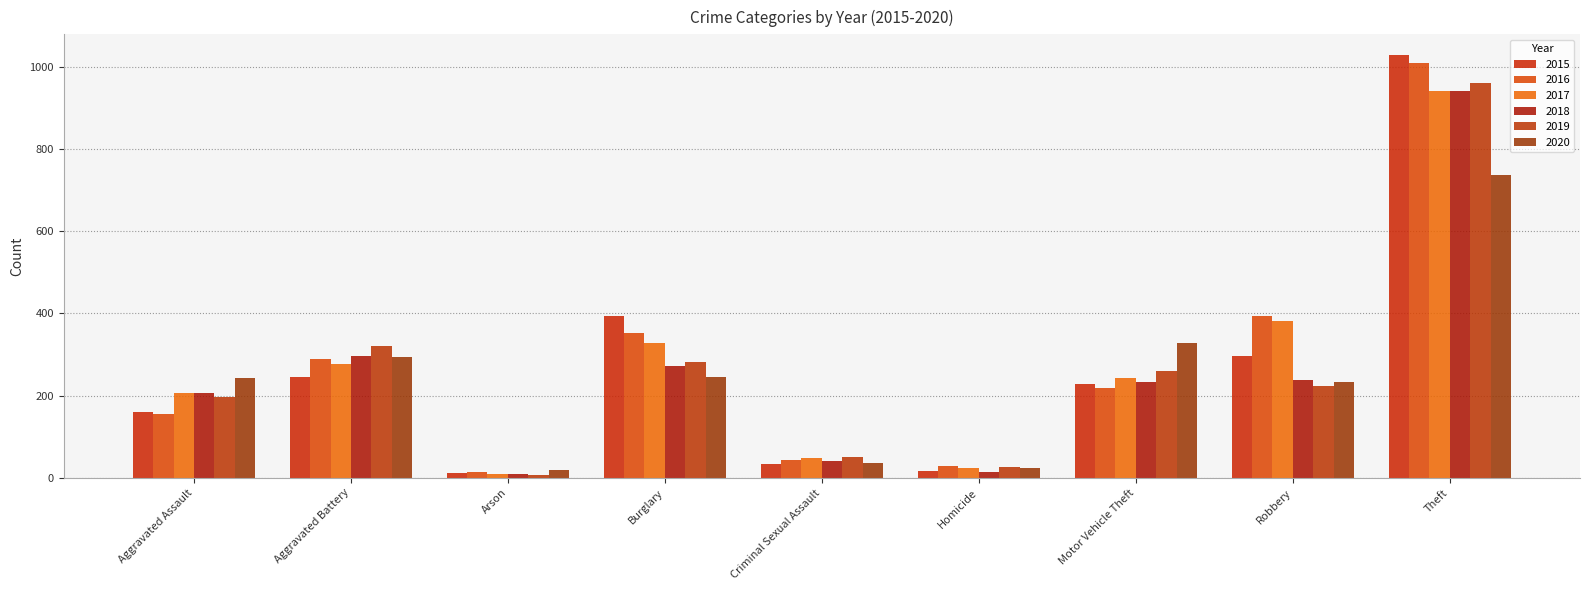

At how many categories does at least one series exceed 590?

1